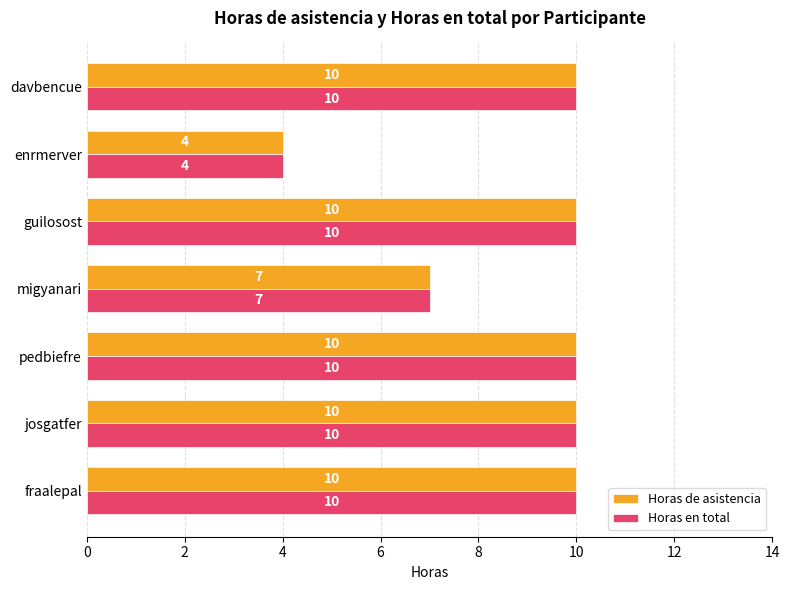

What is the difference between the Horas de asistencia values at migyanari and josgatfer?

3